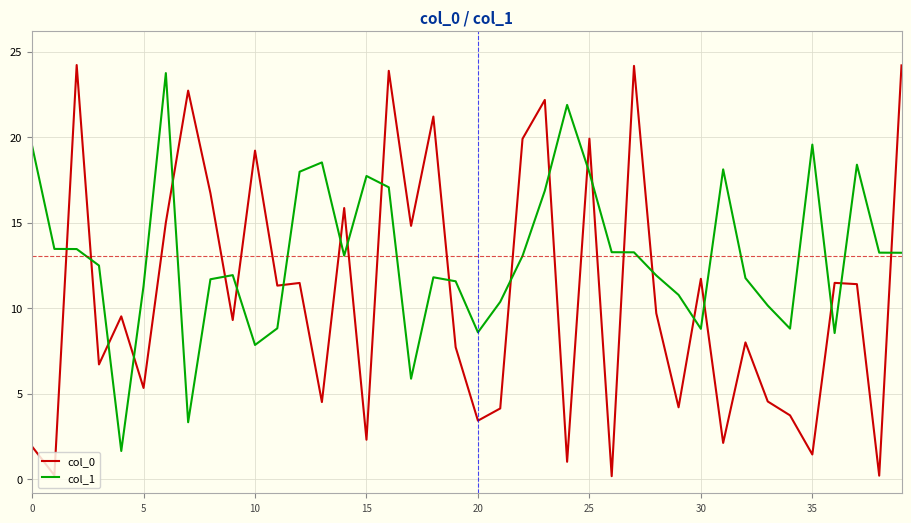

Which series has the widest spread of values?

col_0